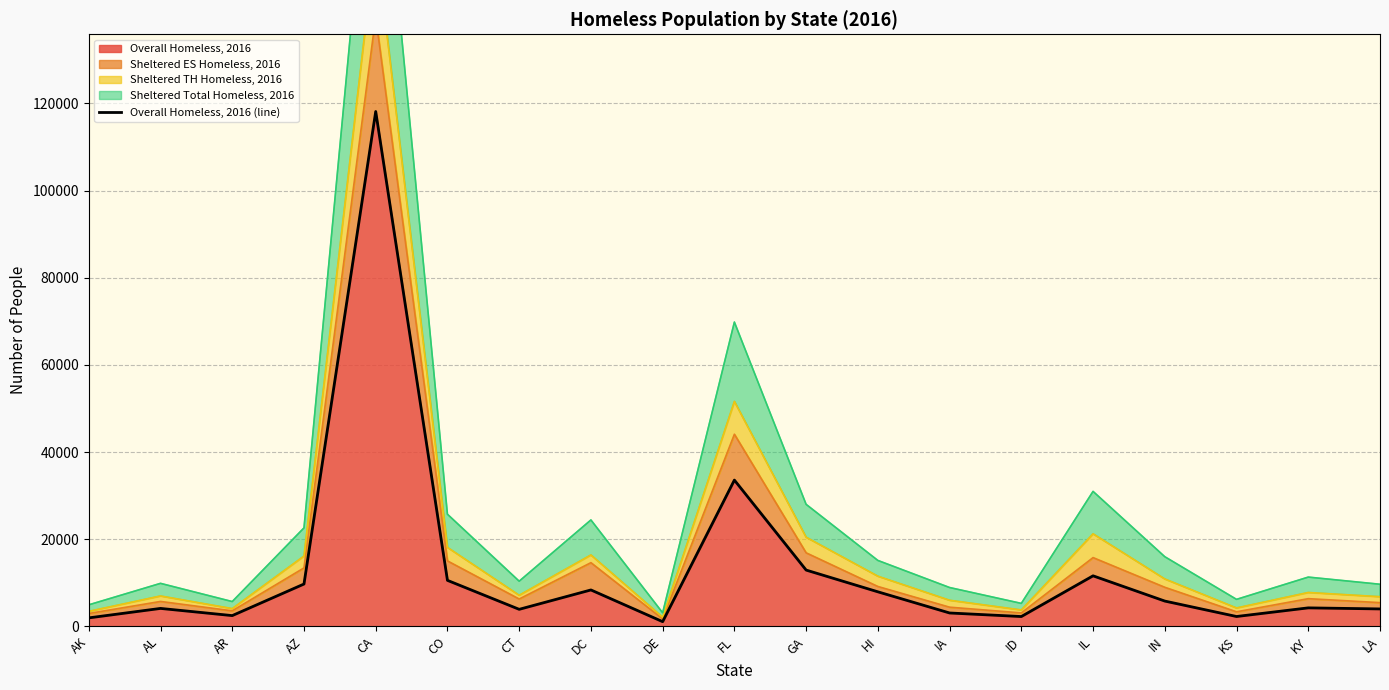

List the labels in order of value, smallest first.

DE, AK, ID, KS, AR, IA, CT, LA, AL, KY, IN, HI, DC, AZ, CO, IL, GA, FL, CA